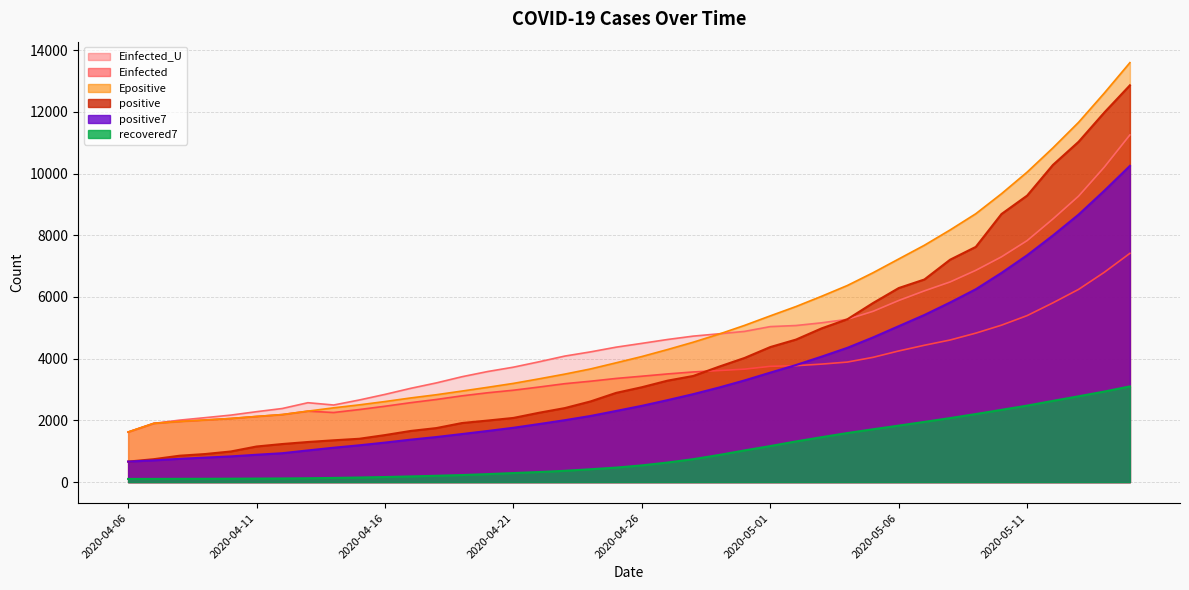

Which series changed the most between 2020-04-10 and 2020-05-07?

Epositive